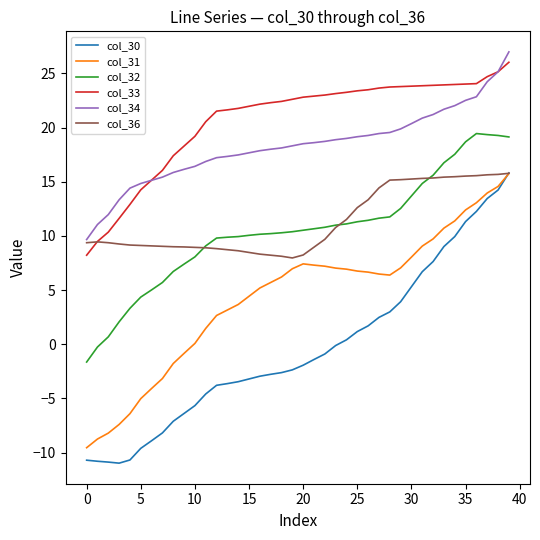

What is the highest value of the col_36 series?

15.8